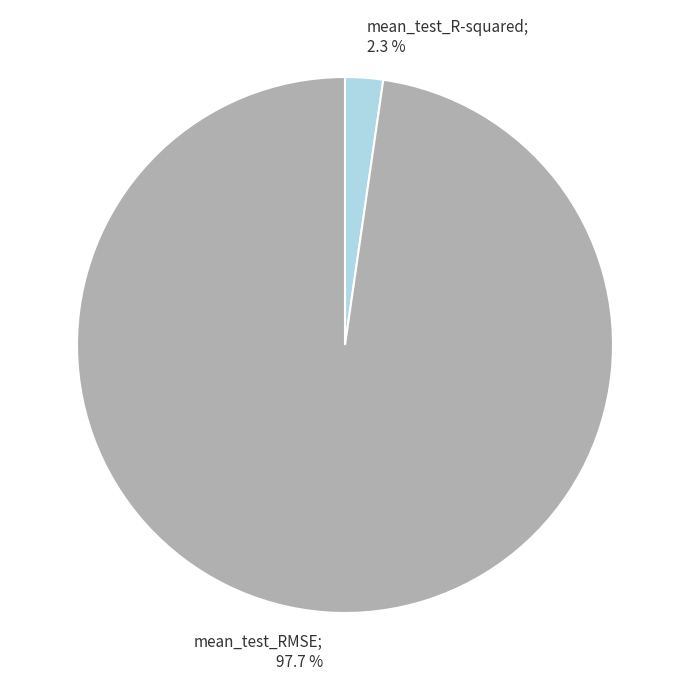

Does any single category account for the majority?

Yes